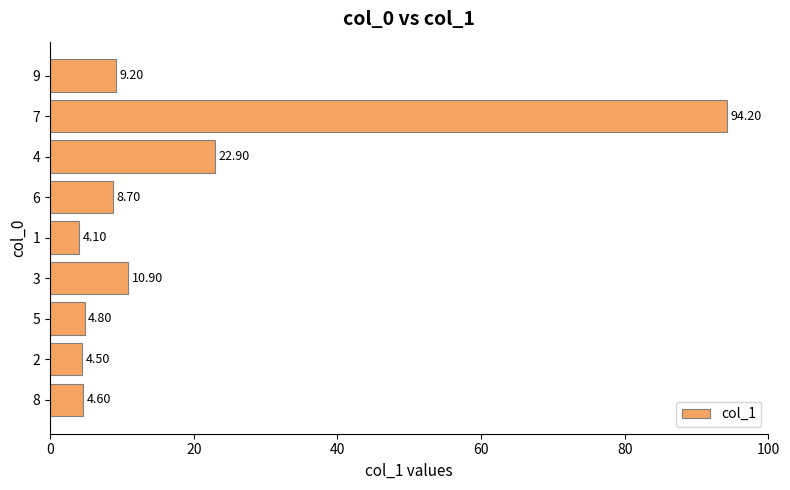

What is the smallest value displayed?

4.1